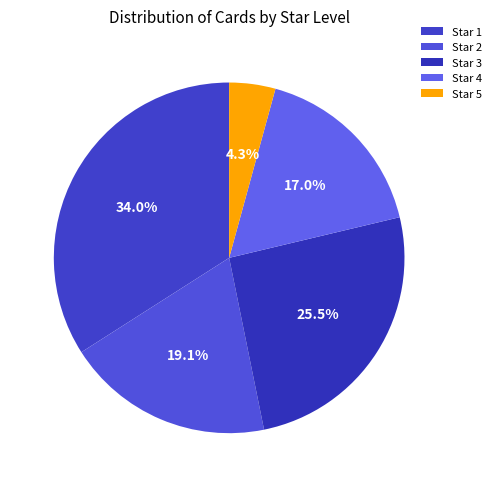

To the nearest percent, what is the difference between the largest and smallest slice percentages?

30%